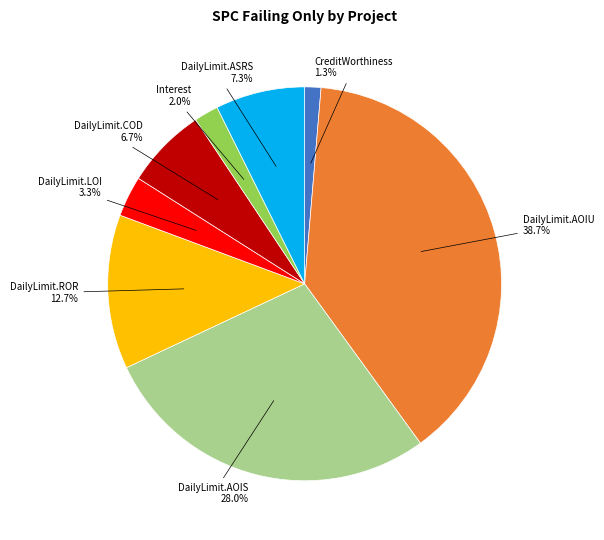

Do Interest and DailyLimit.ASRS together represent more than half of the pie?

No